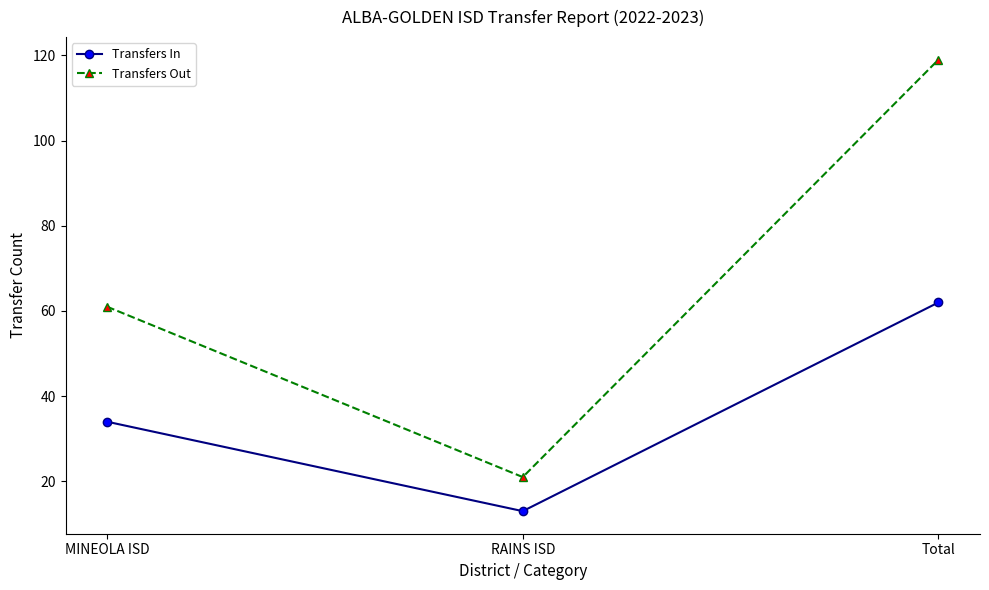

What is the greatest value displayed?

119